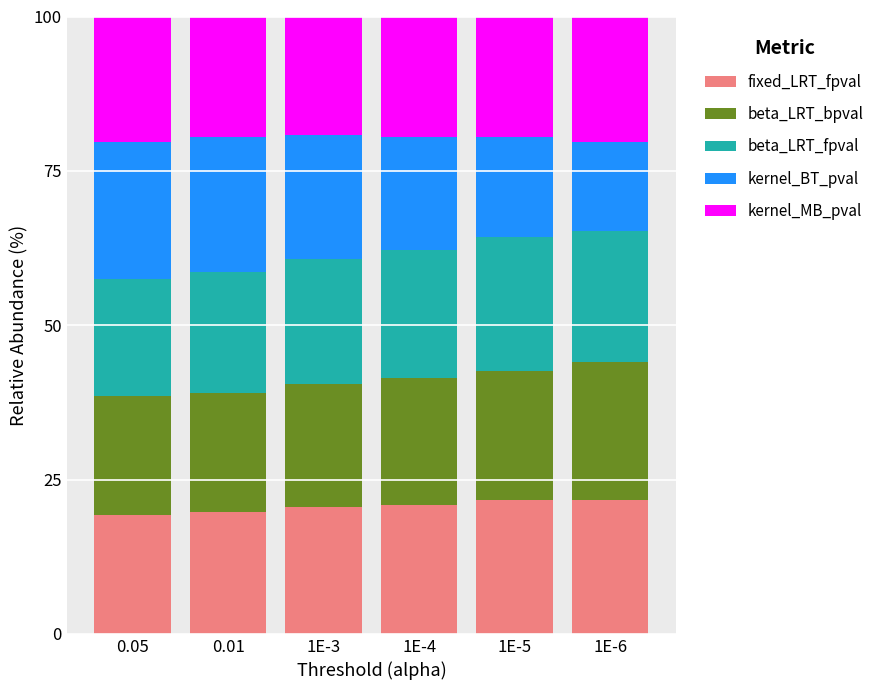

What are all the series names shown in the legend?

fixed_LRT_fpval, beta_LRT_bpval, beta_LRT_fpval, kernel_BT_pval, kernel_MB_pval